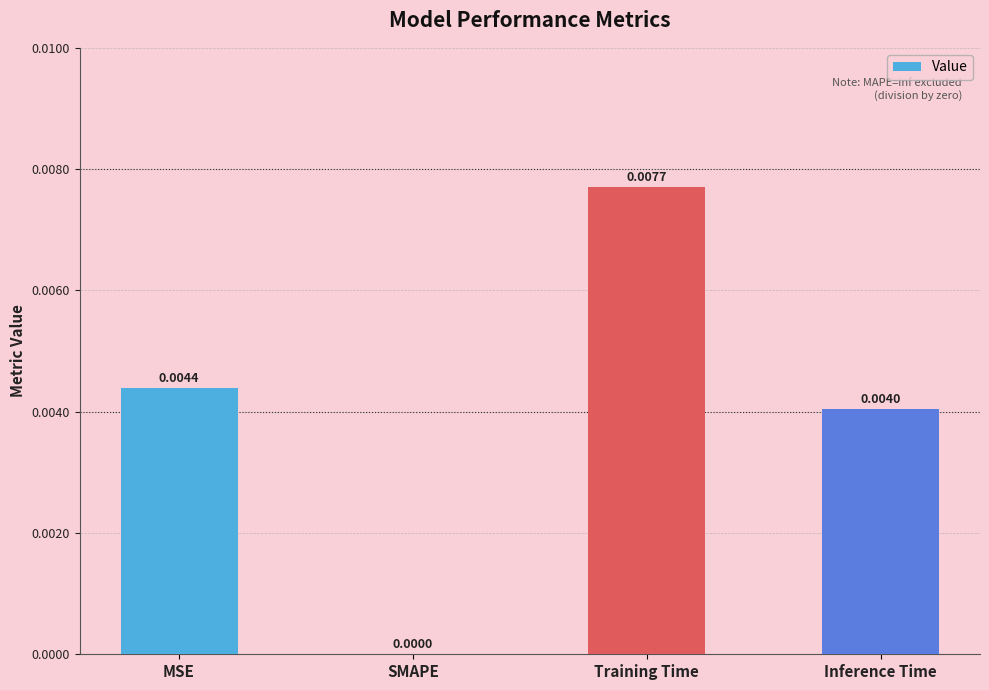

Which has a higher value, SMAPE or Inference Time?

Inference Time